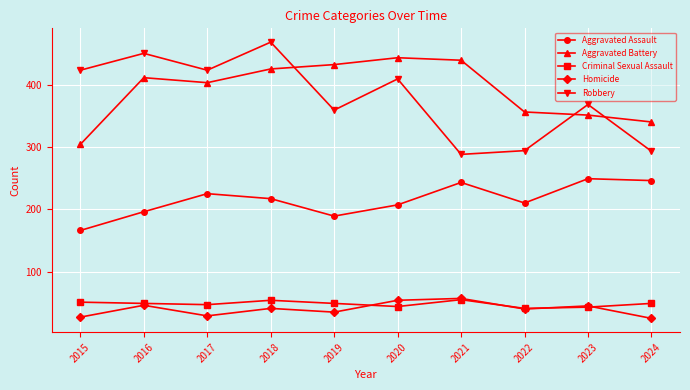

True or false: Robbery and Homicide intersect in this chart.

False